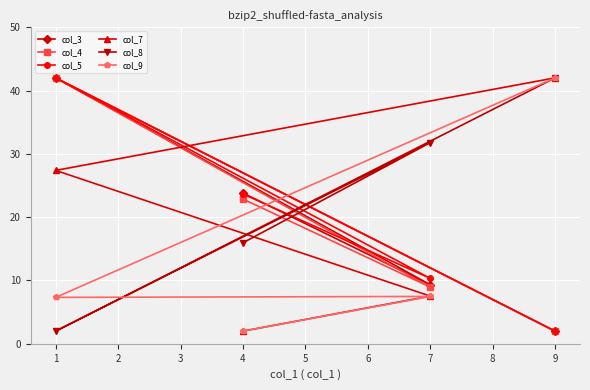

How many intersections are there between col_9 and col_4?

1